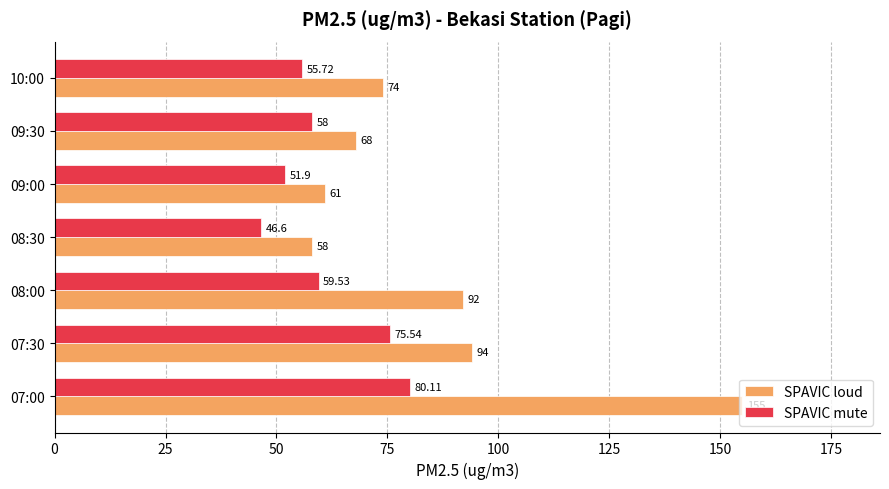

What is the minimum value for SPAVIC loud?

58.0